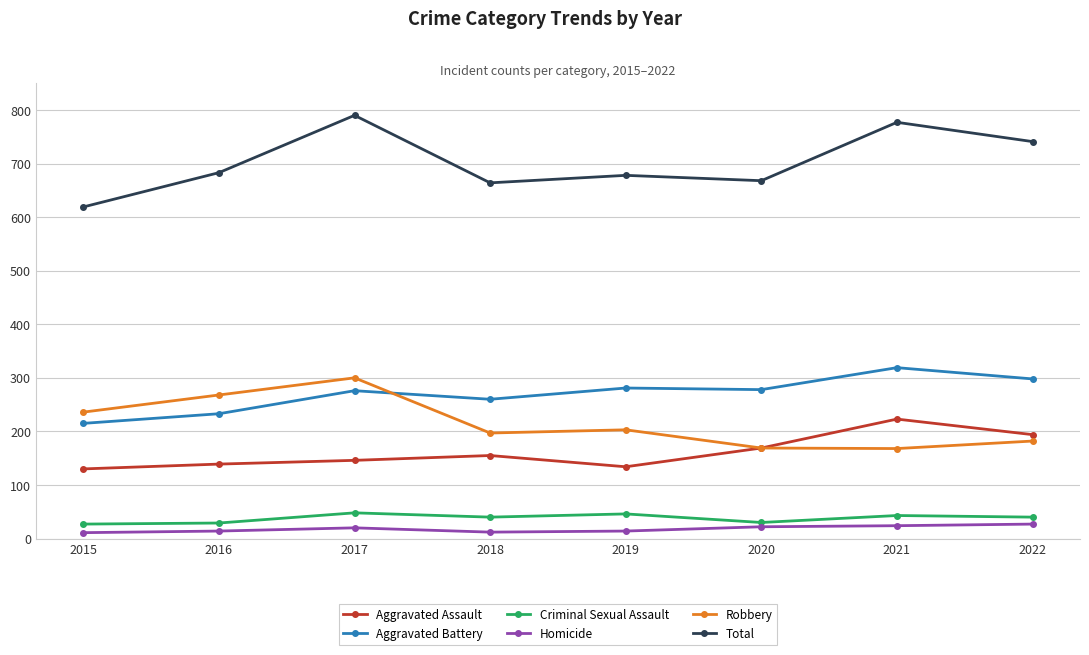

What is the approximate value of Aggravated Battery at 2015?

215